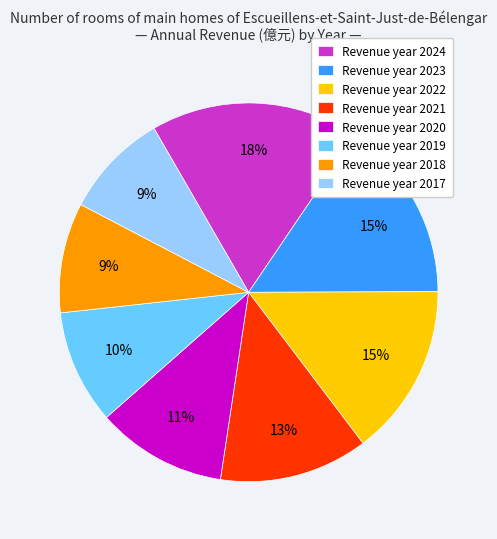

To the nearest percent, what is the average slice percentage?

12%